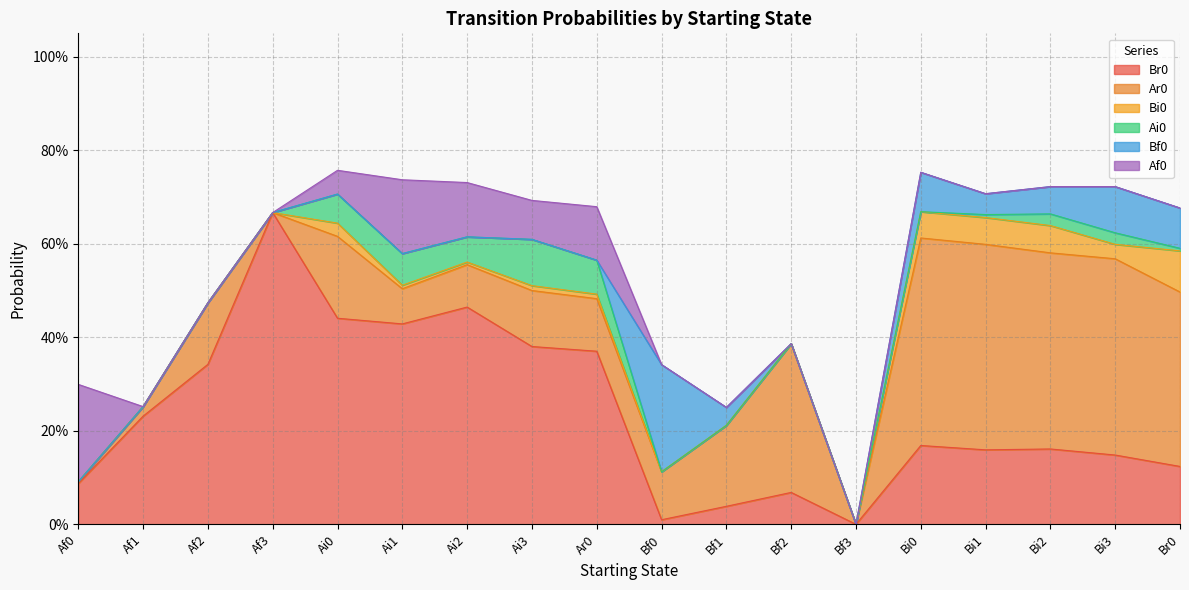

What is the difference between the second highest and second lowest values in the Af0 series?

0.2